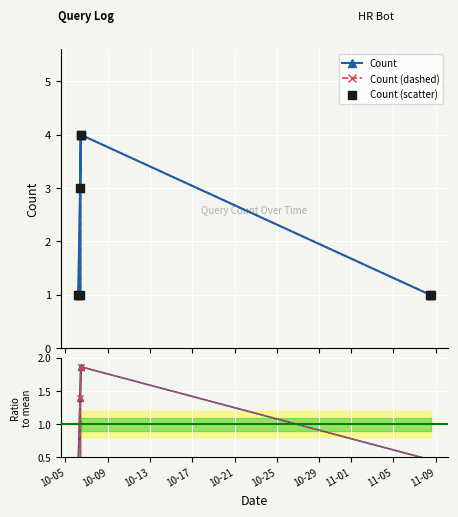

What is the ratio of the value at 2023-10-06 11:10:06 to the value at 2023-10-06 10:15:30?

1.0